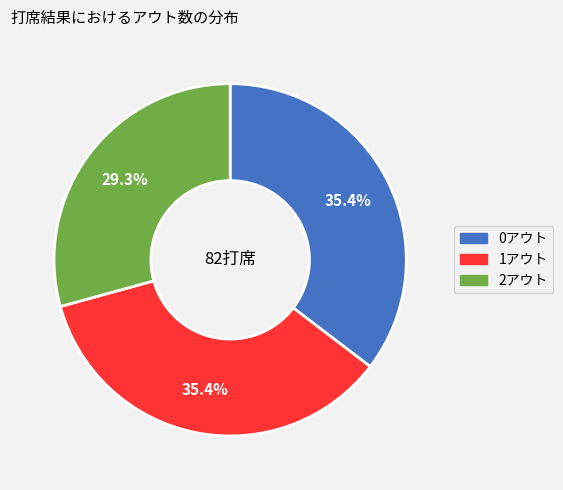

To the nearest percent, what is the average slice percentage?

33%